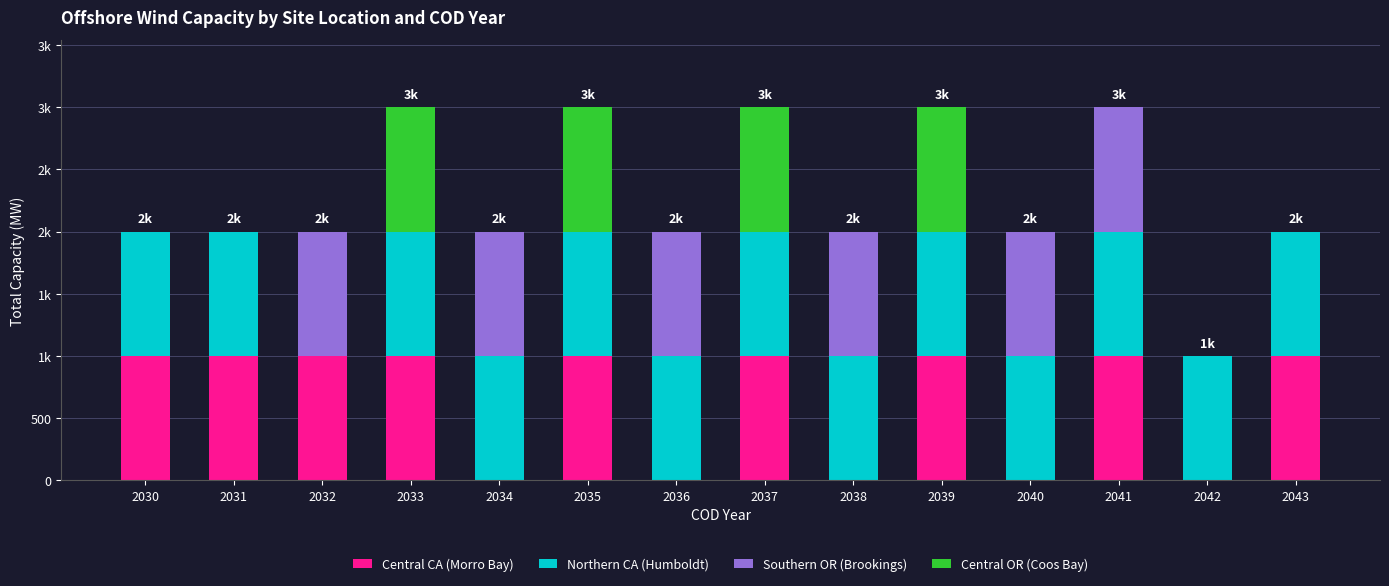

What are all the series names shown in the legend?

Central CA (Morro Bay), Northern CA (Humboldt), Southern OR (Brookings), Central OR (Coos Bay)